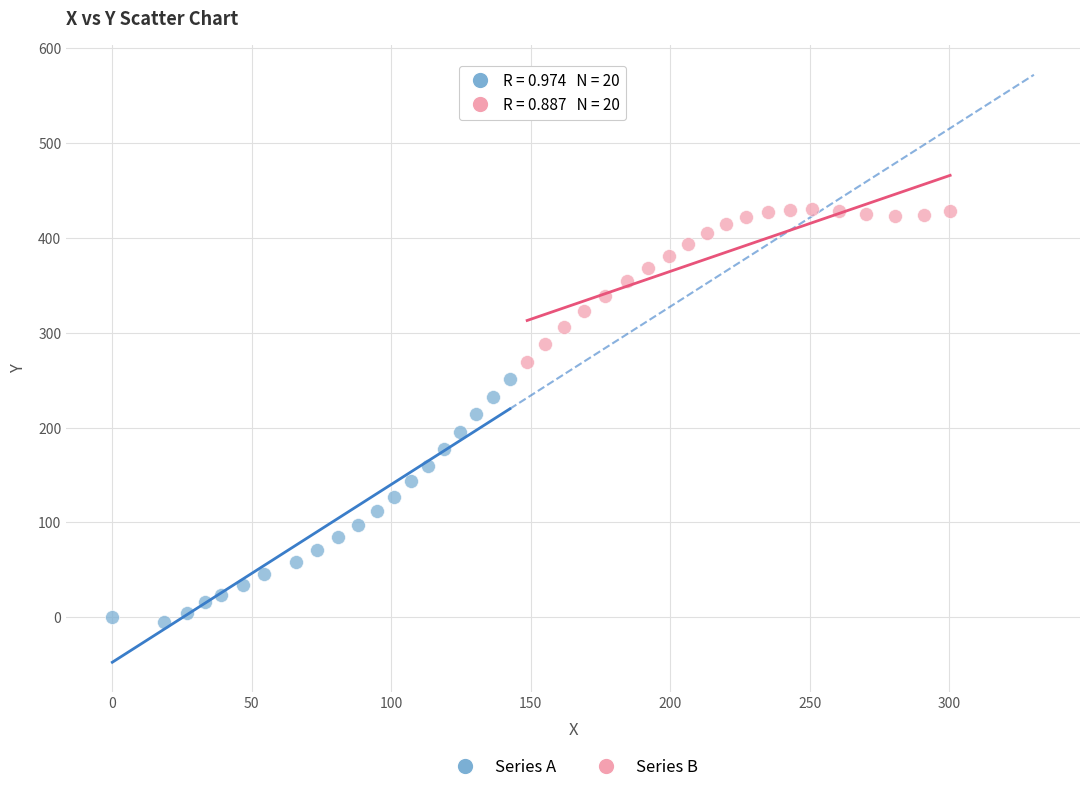

Which series has the largest Y range (max minus min)?

Series A